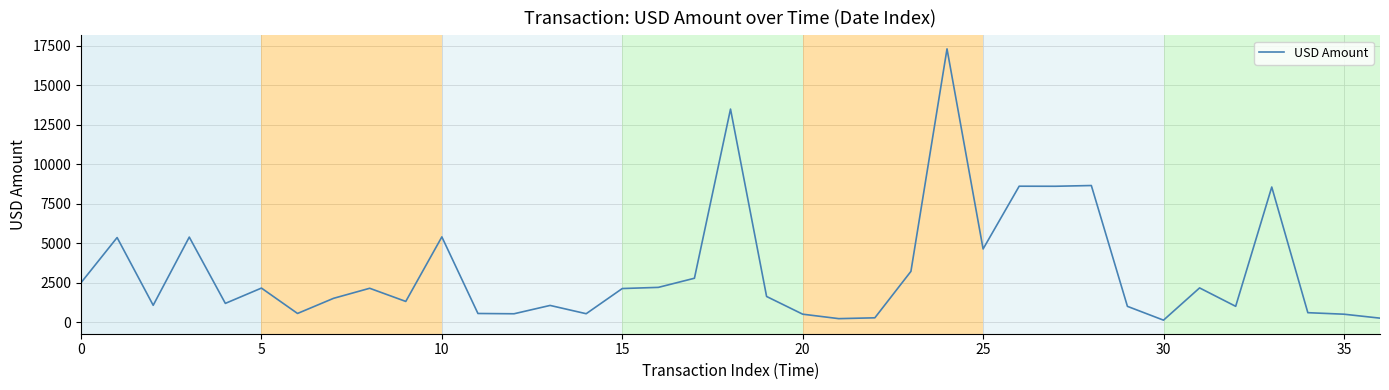

What is the greatest value displayed?

17312.8